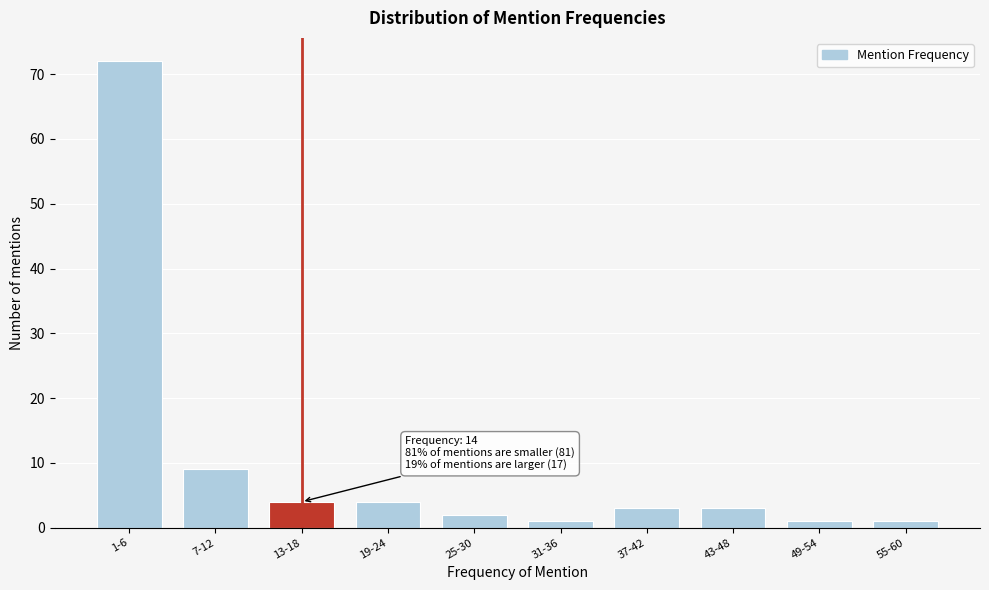

Reading left to right, list all the values displayed in this chart.

1-6=72	7-12=9	13-18=4	19-24=4	25-30=2	31-36=1	37-42=3	43-48=3	49-54=1	55-60=1